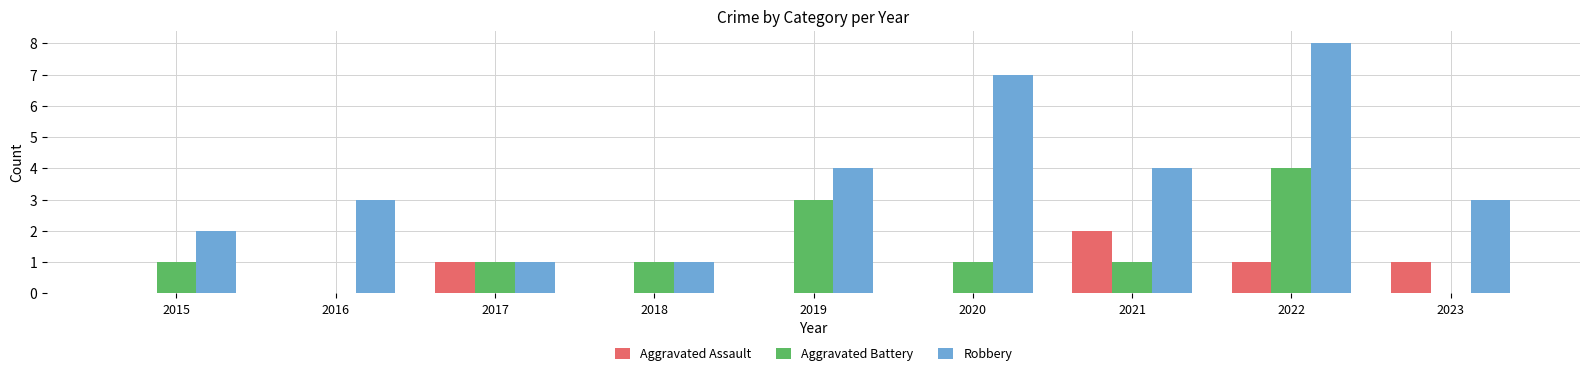

What is the highest value of the Robbery series?

8